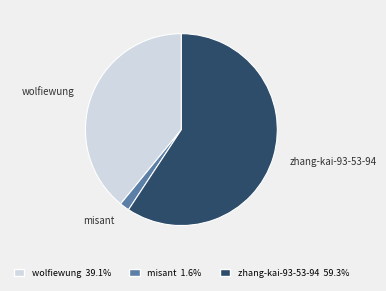

Rank the categories by value from lowest to highest.

misant, wolfiewung, zhang-kai-93-53-94